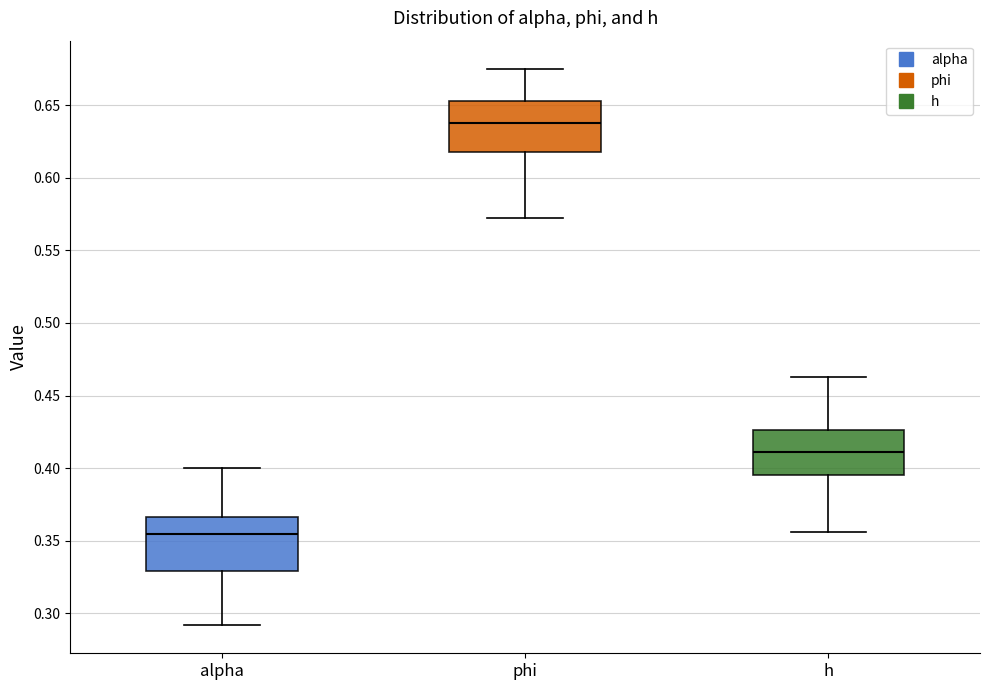

Which box's median line is the lowest?

alpha